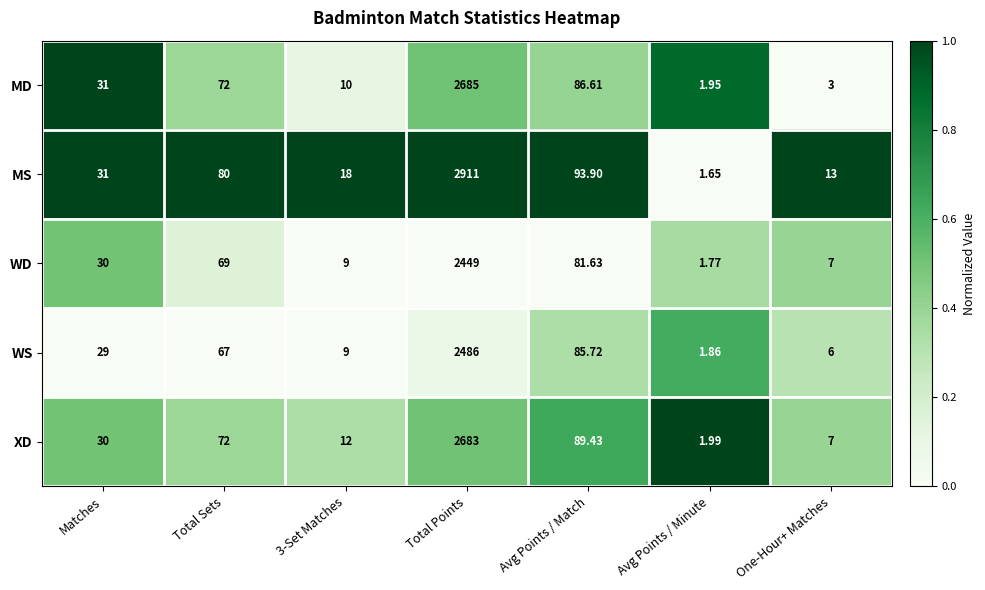

Count the number of categories in the chart.

7